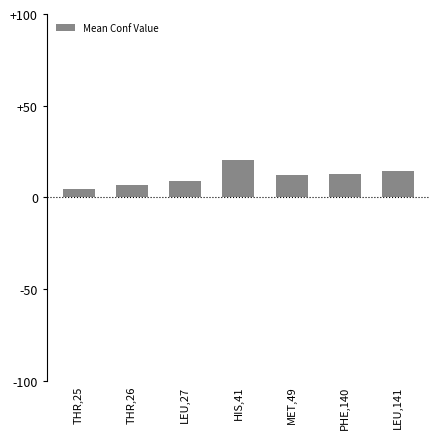

True or false: the data shows 14.2 at LEU,141.

True